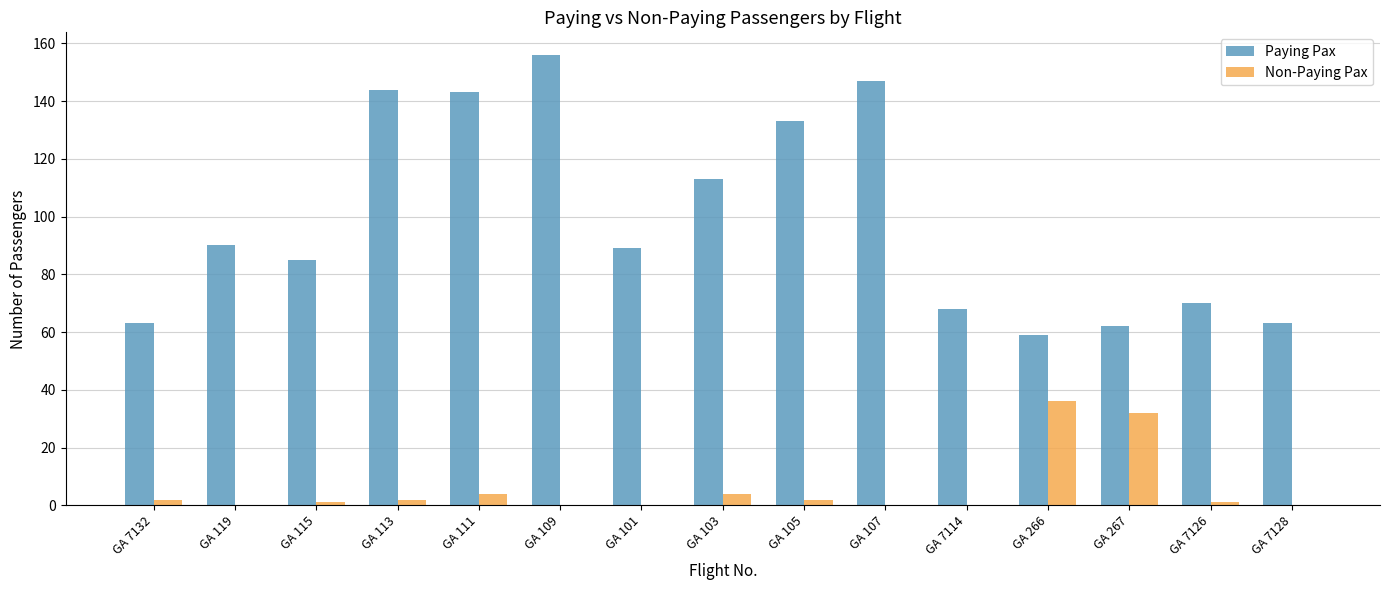

Which series has the largest range (max minus min)?

Paying Pax